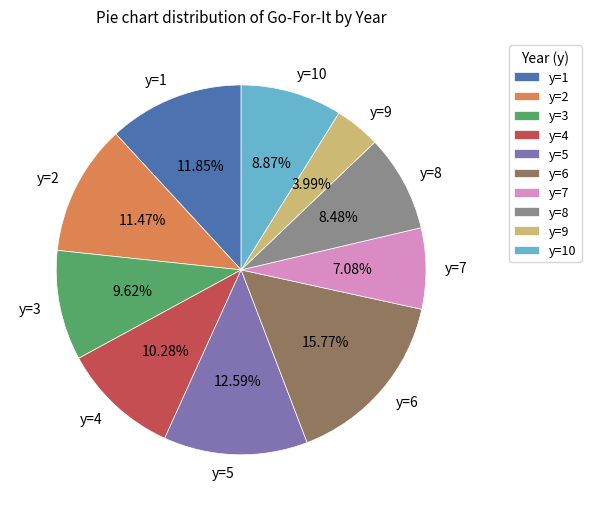

How many segments does this pie chart have?

10